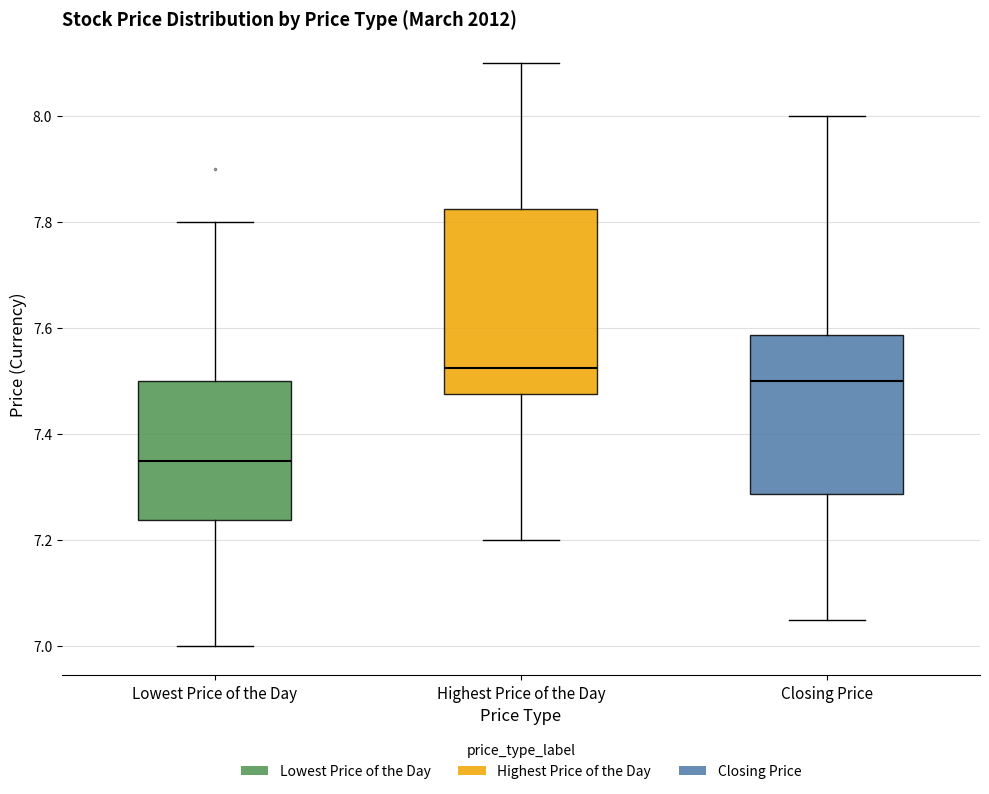

Where does the lower whisker of the box for Highest Price of the Day end on the y-axis? The values are not printed on the chart, so give them approximately, as read against the axis.

7.20